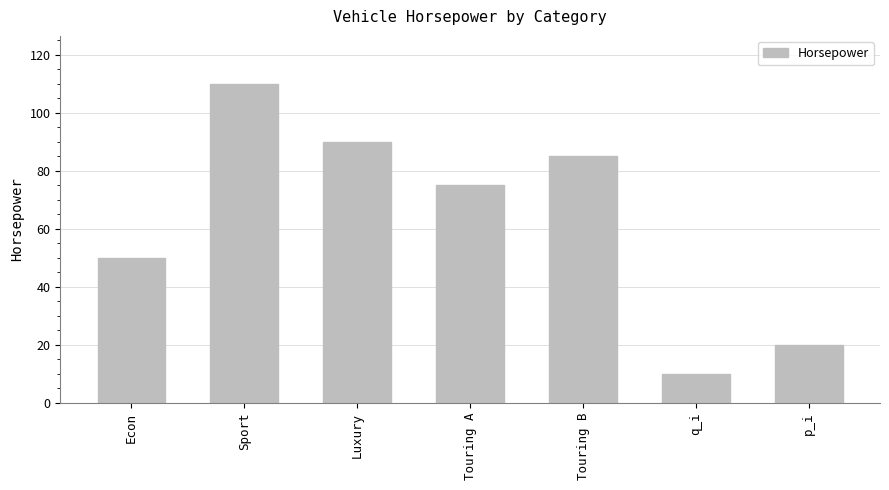

How many series are shown in this chart?

1